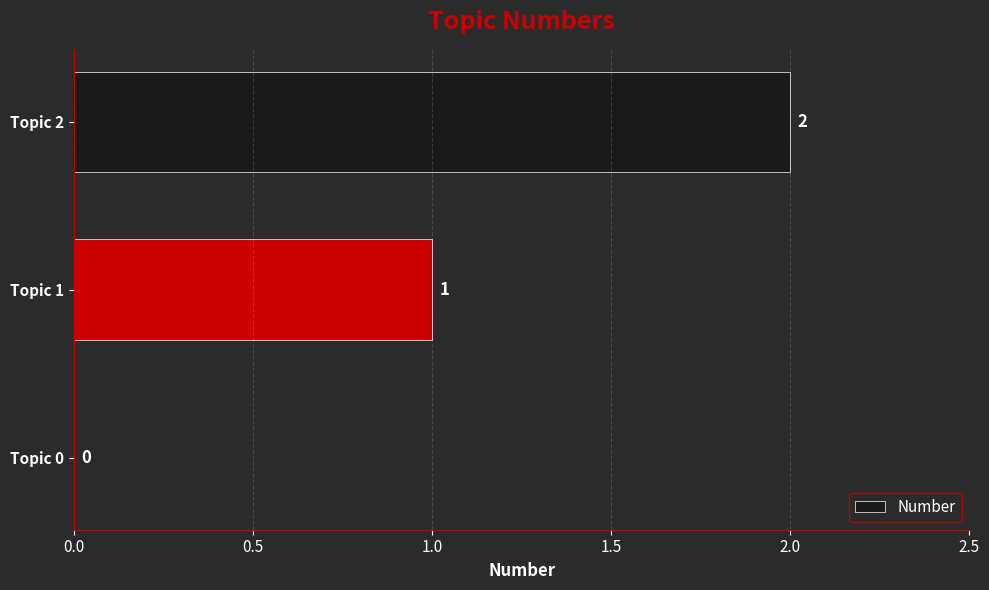

What is the greatest value displayed?

2